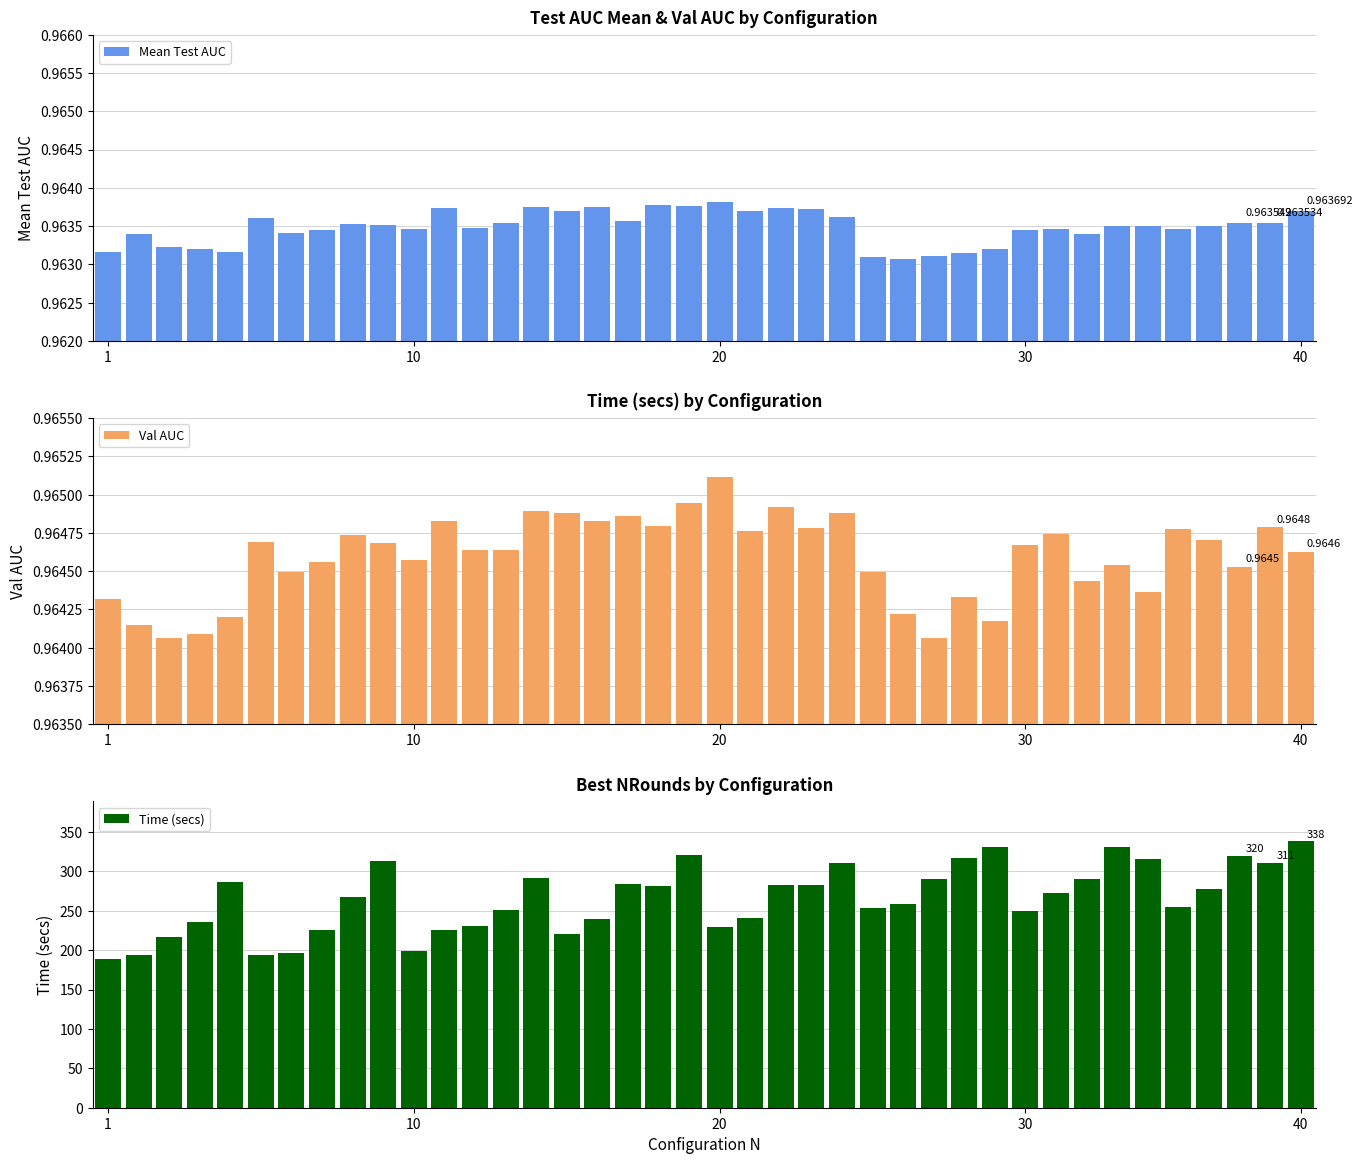

Is the value of Val AUC at 30 greater than the value of Mean Test AUC at 27?

Yes